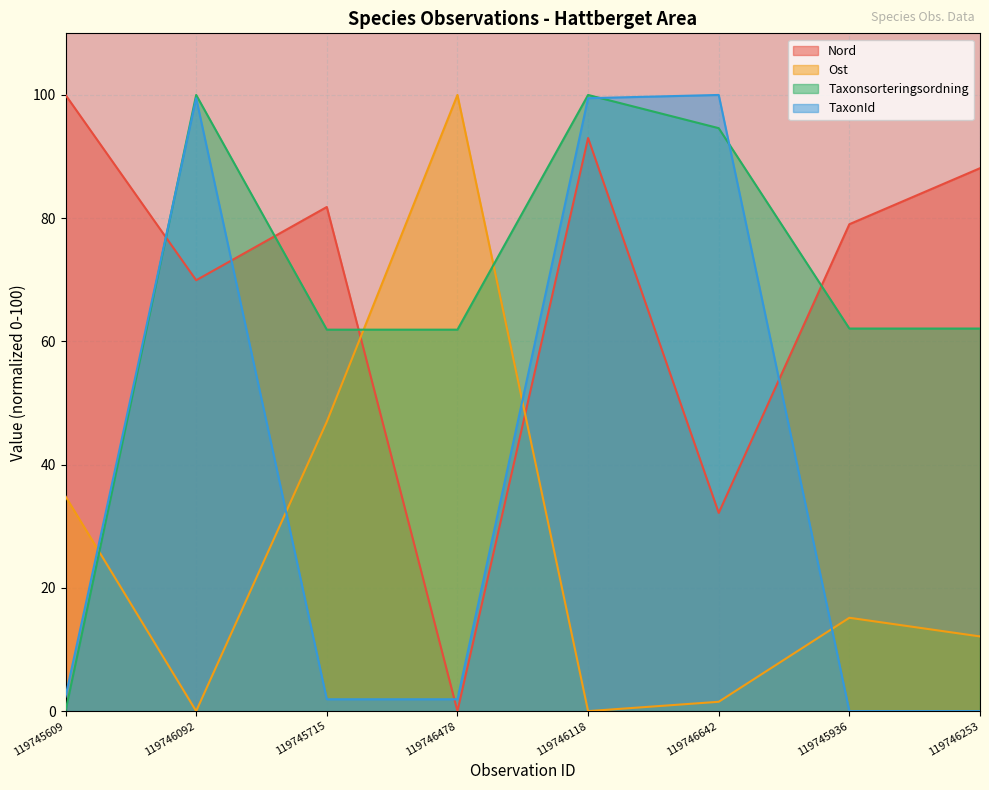

What is the value of the Taxonsorteringsordning point at the 3rd from the left?

61.9